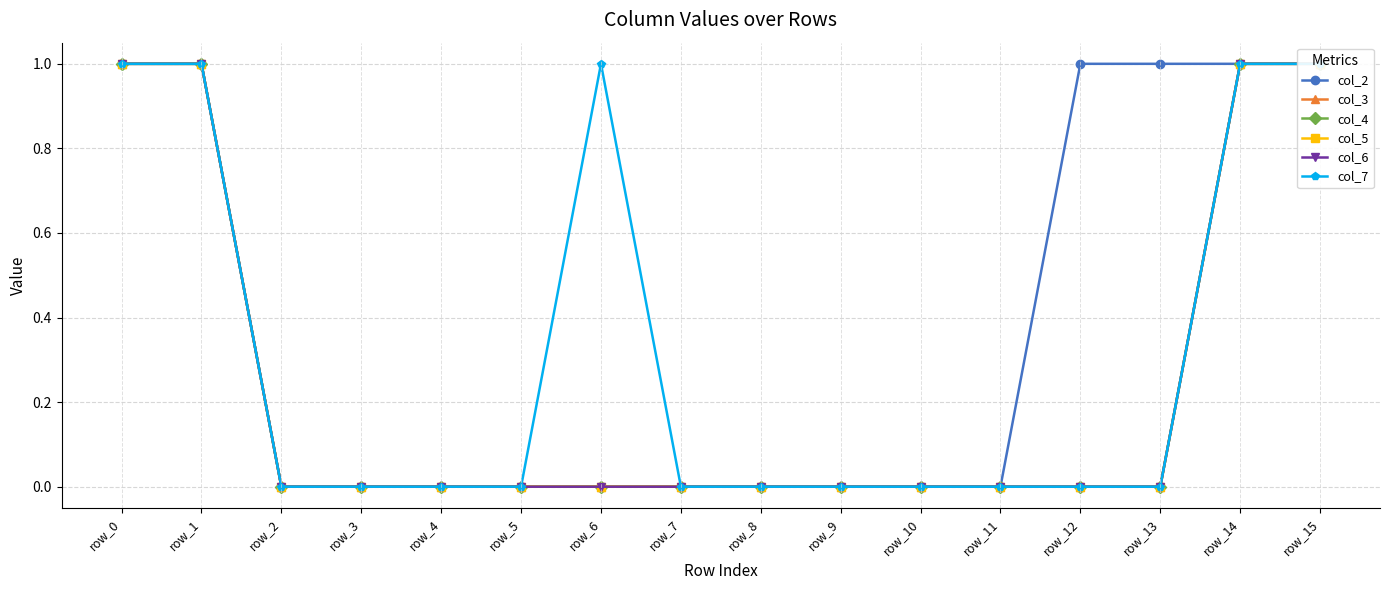

True or false: col_3 and col_7 intersect in this chart.

False